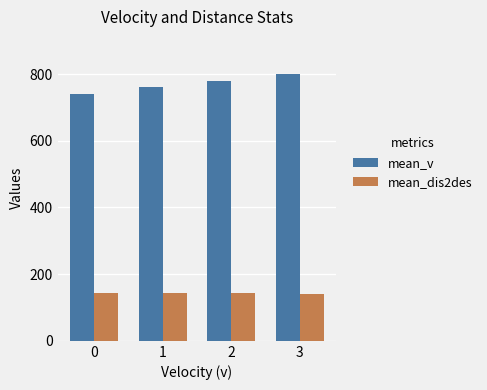

What is the smallest value displayed?

141.4